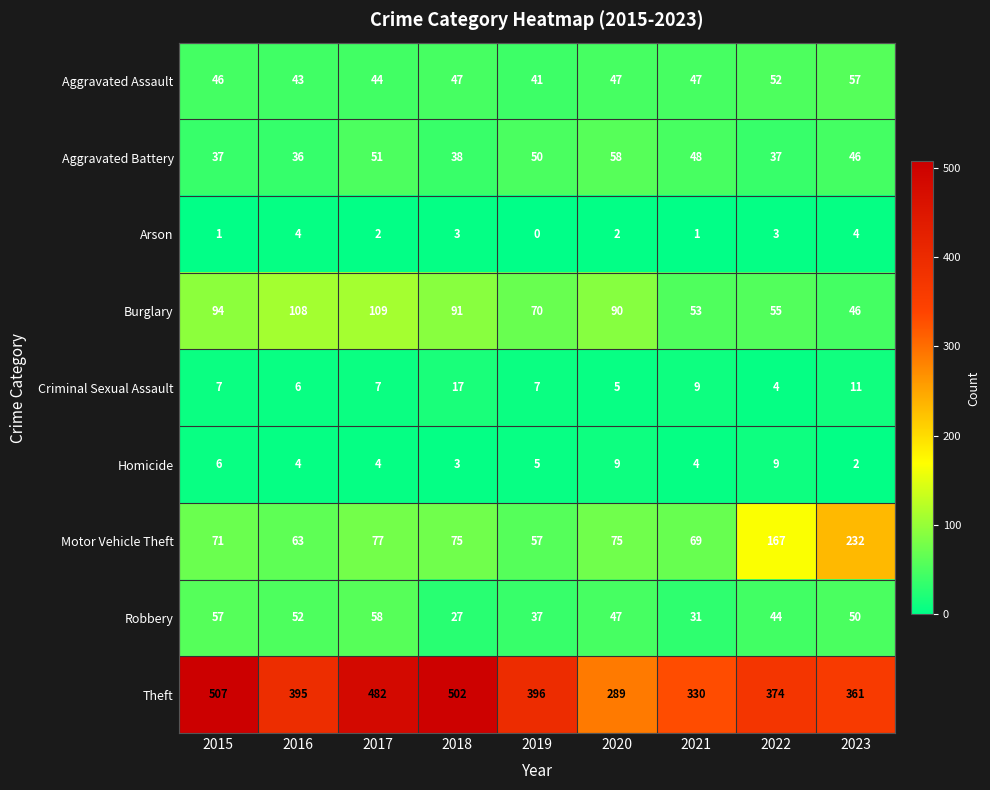

At 2015, list the series in order from largest to smallest.

Theft, Burglary, Motor Vehicle Theft, Robbery, Aggravated Assault, Aggravated Battery, Criminal Sexual Assault, Homicide, Arson